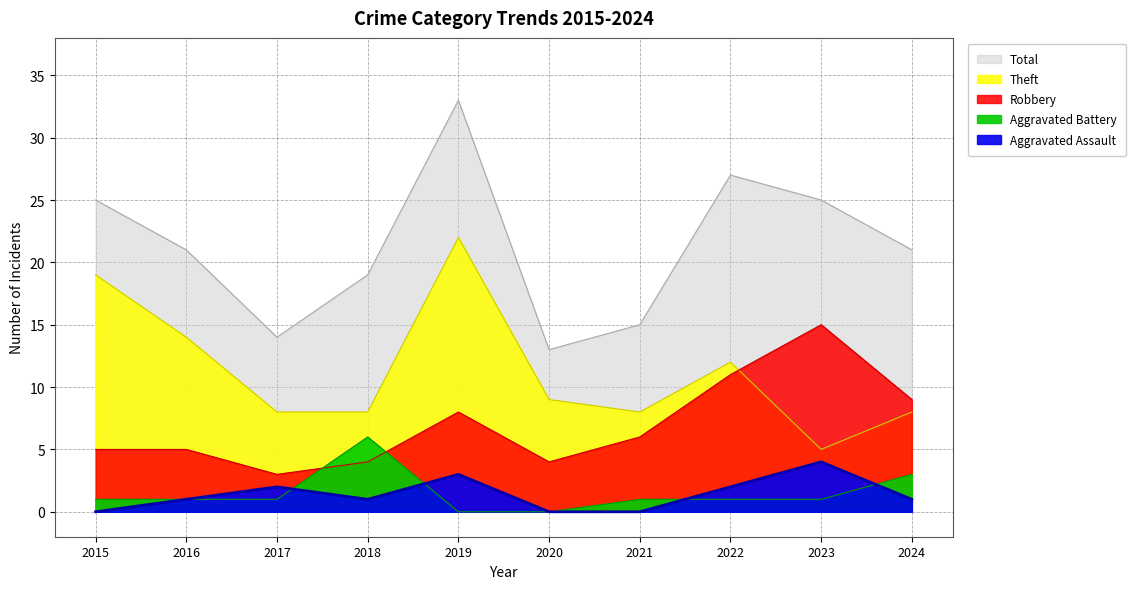

At which category does the chart reach its peak across all series?

2019